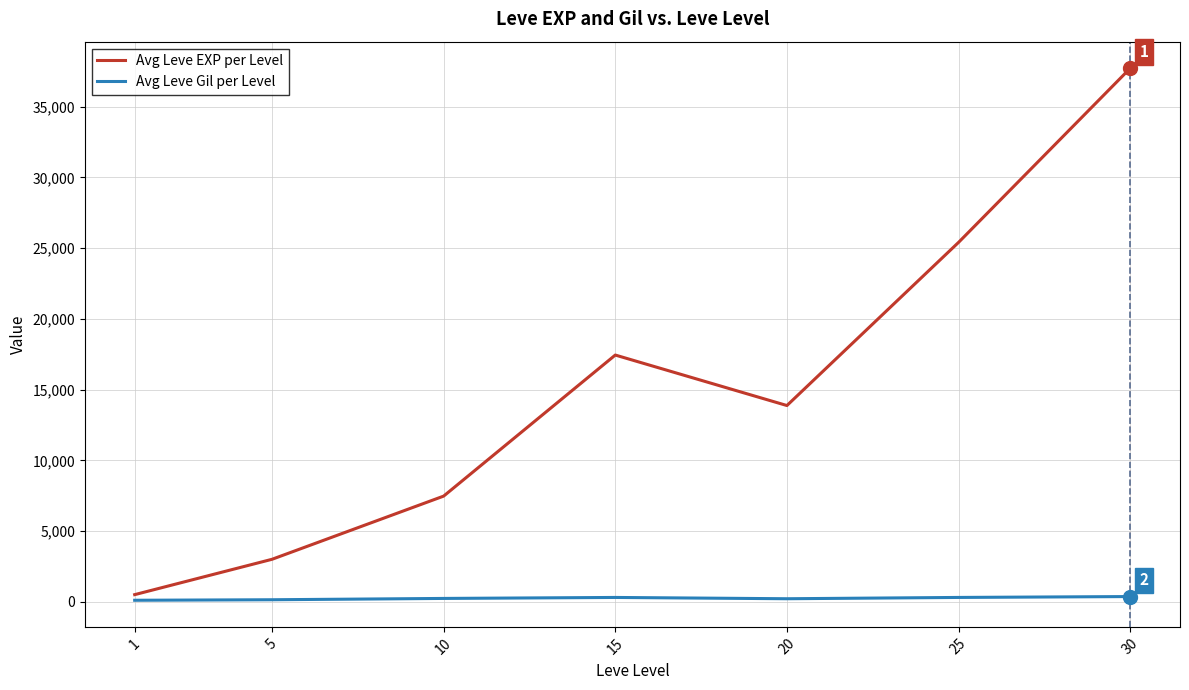

What is the sum of all Avg Leve EXP per Level values?

105440.2